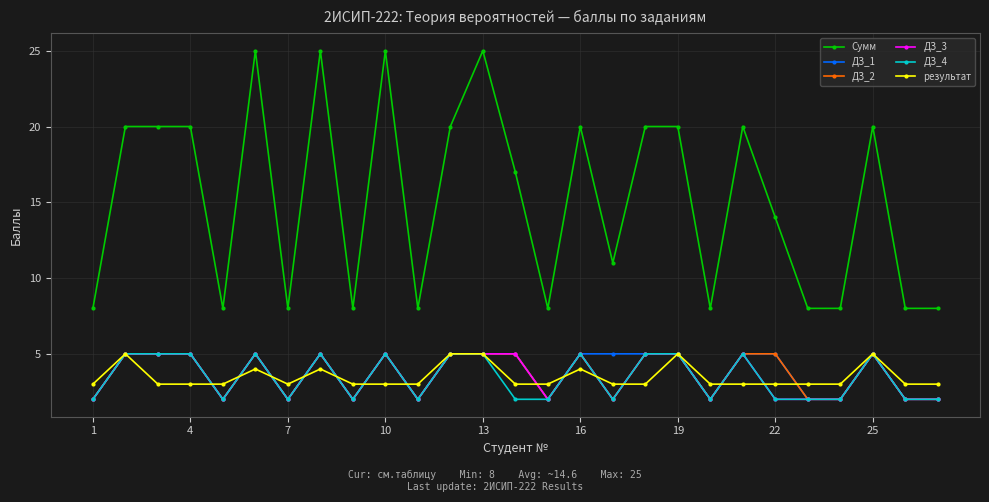

What is the highest value of the результат series?

5